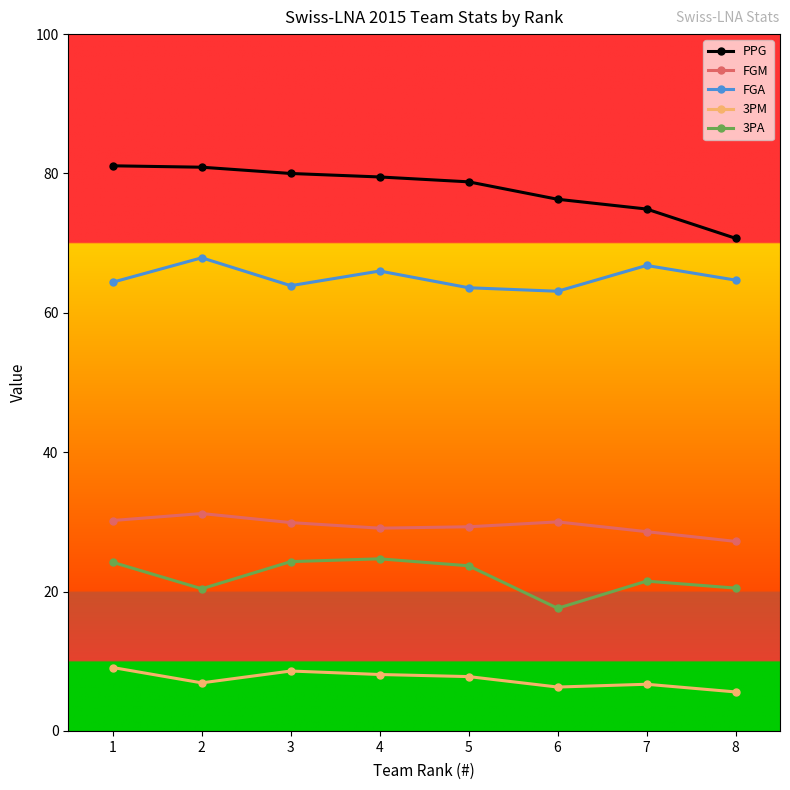

Is it true that 3PA equals 17.6 at 6?

True